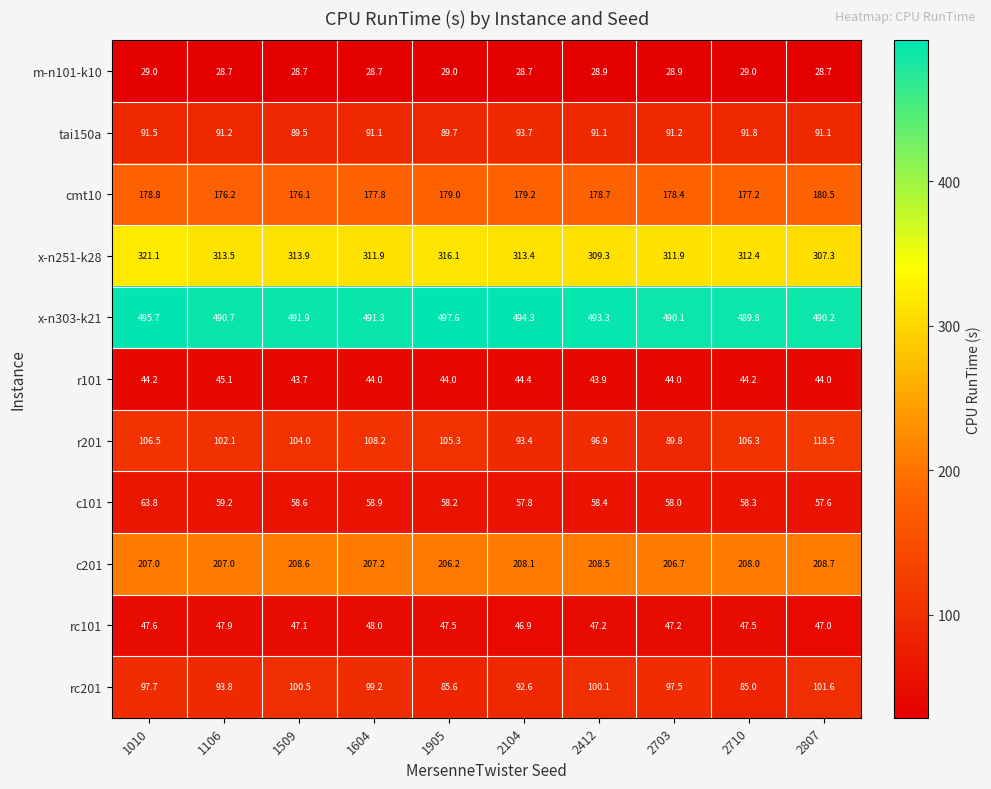

List the series in order of their peak value, lowest first.

m-n101-k10, r101, rc101, c101, tai150a, rc201, r201, cmt10, c201, x-n251-k28, x-n303-k21